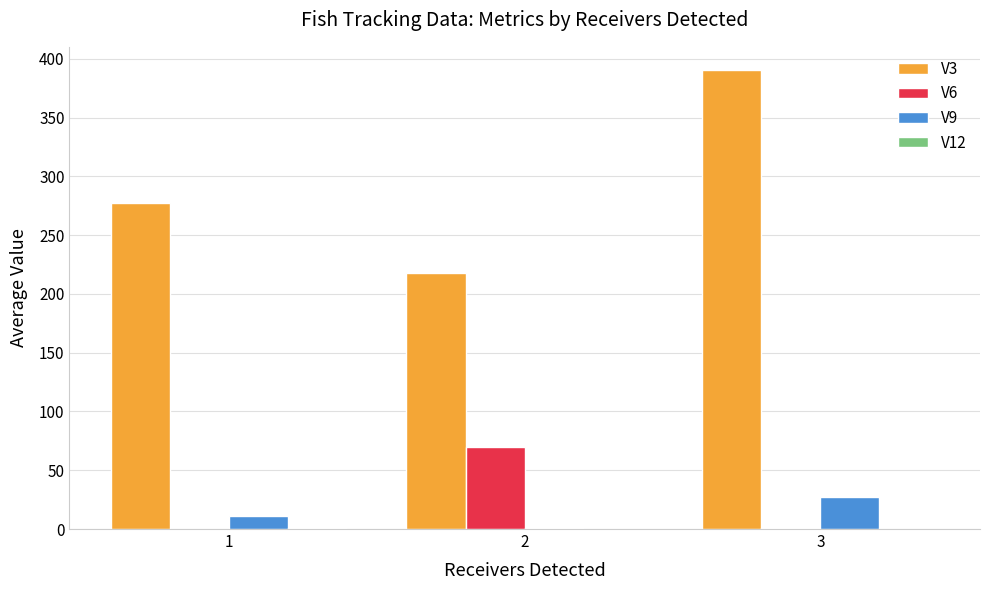

What is the highest value of the V6 series?

69.8